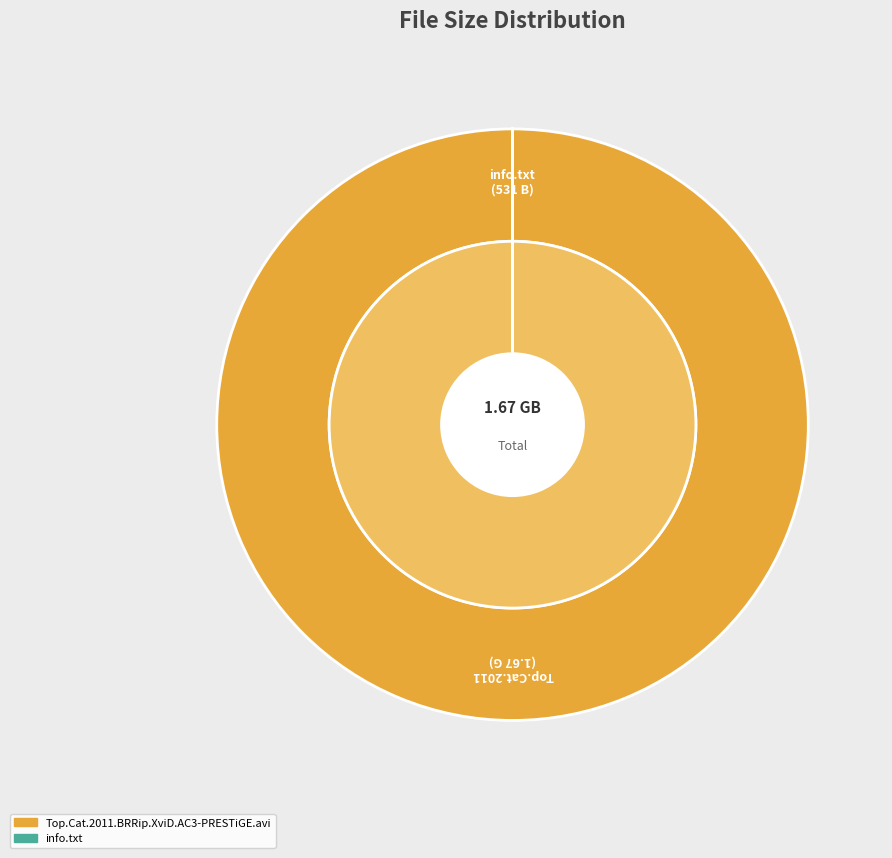

Is there a majority slice in this chart?

Yes